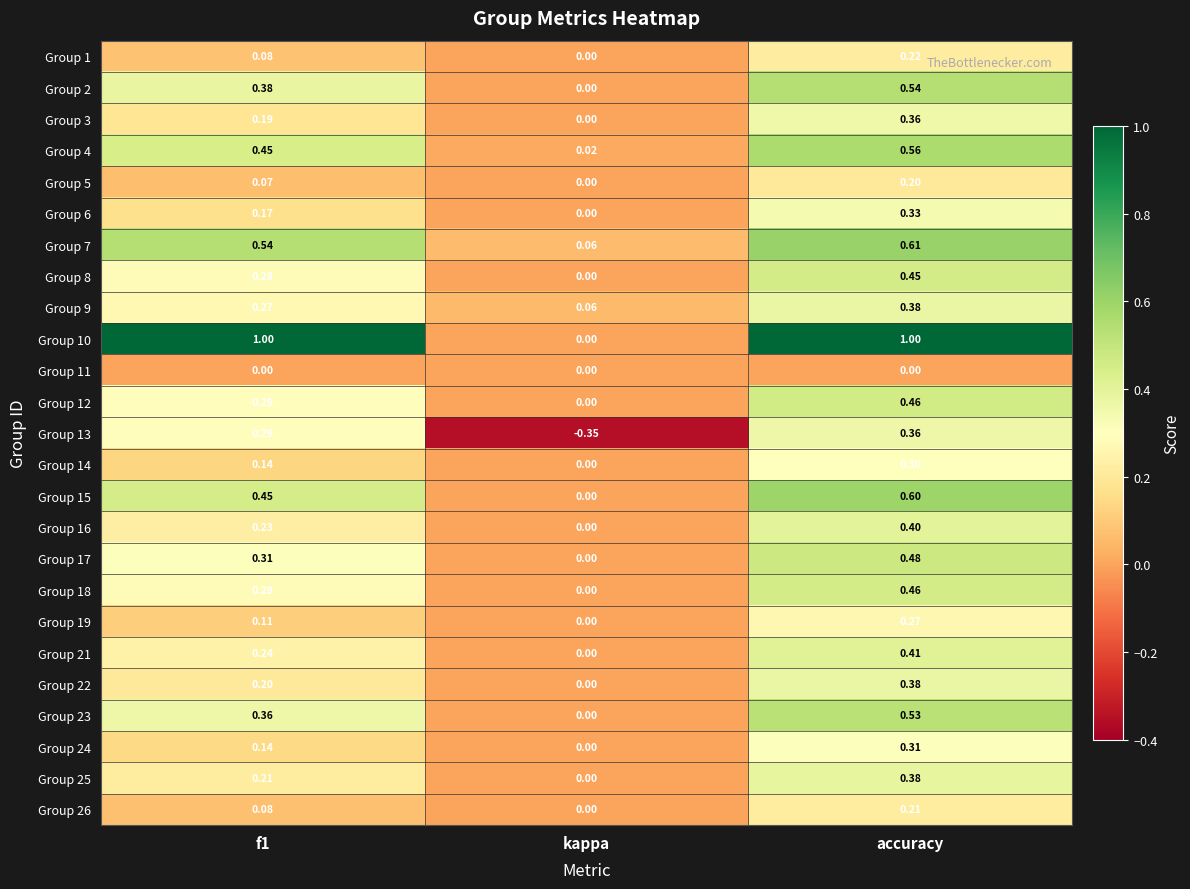

At which label is Group 26 closest to 0?

kappa